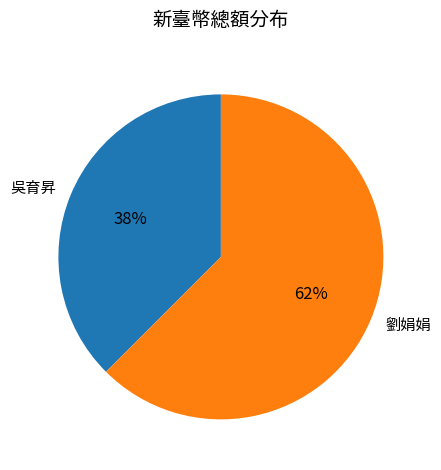

How many slices are in this pie chart?

2